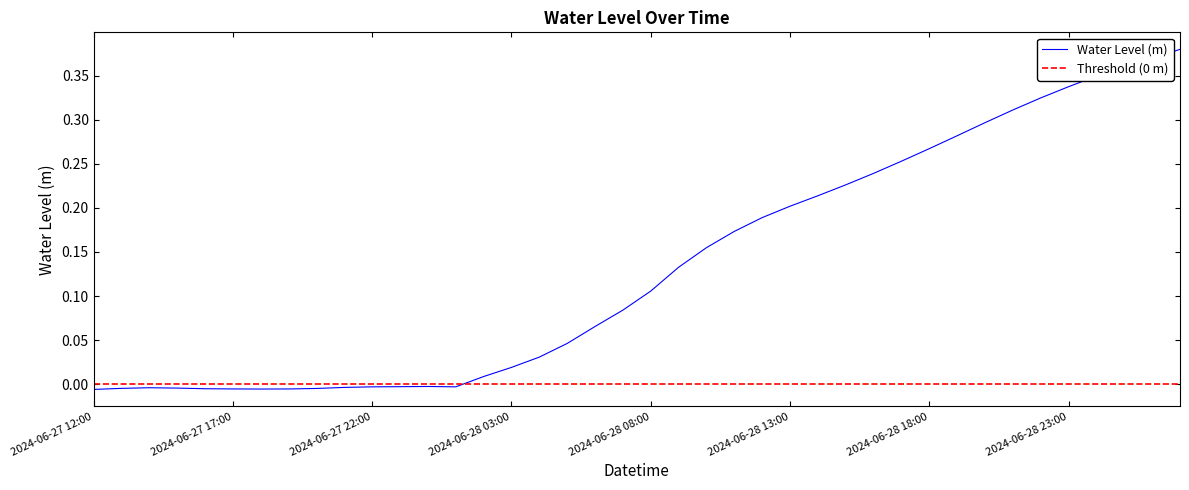

What is the difference between the maximum and minimum values?

0.4